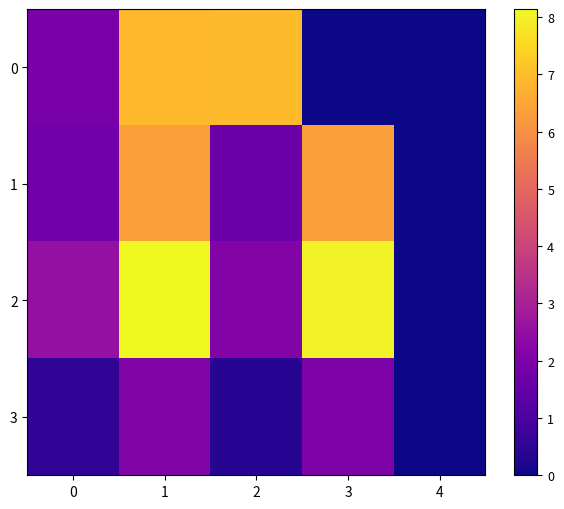

Which category has the highest value across all series?

1